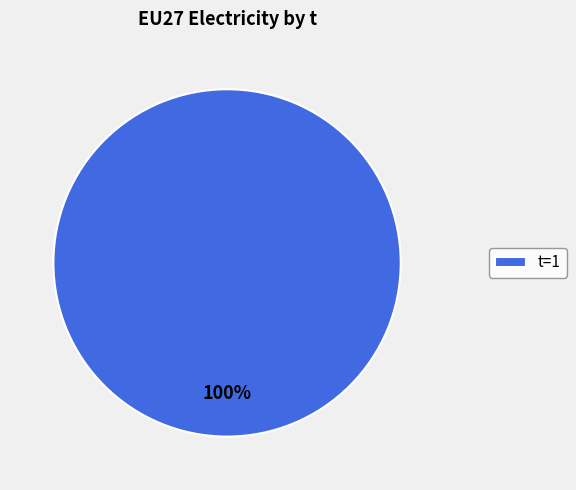

True or false: t=1 accounts for 90% of the total.

False